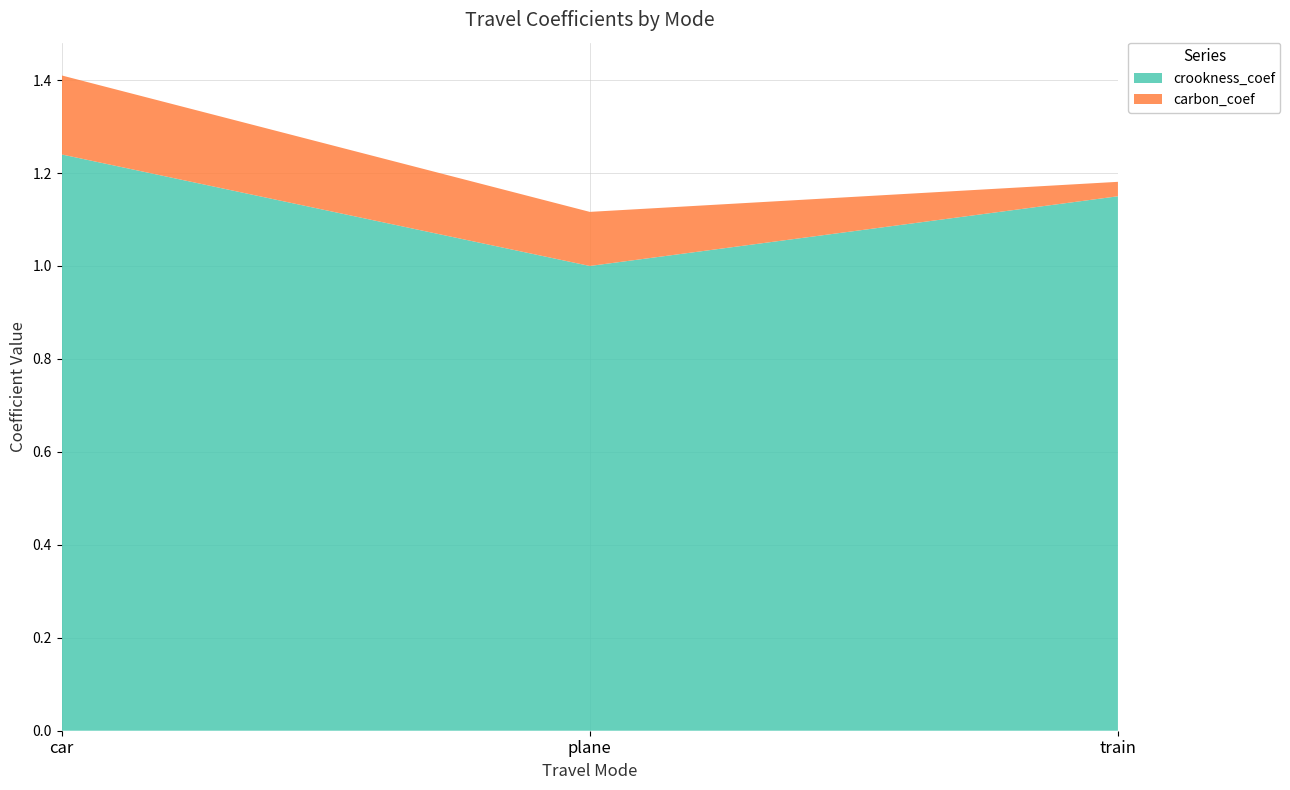

Reading left to right, what are all the values shown in this chart?

crookness_coef: car=1.2	plane=1.0	train=1.1
carbon_coef: car=0.2	plane=0.1	train=0.0